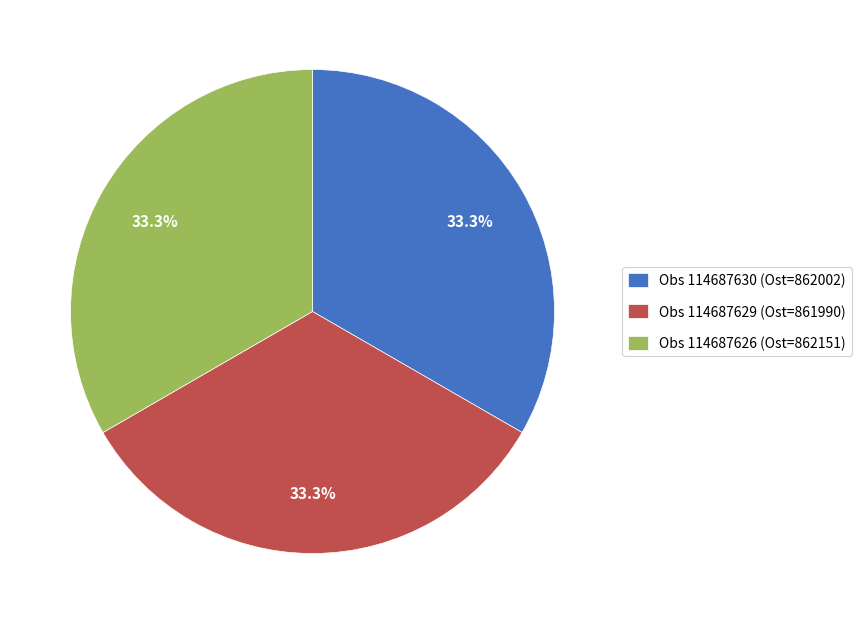

Is there any slice that represents more than half of the pie?

No